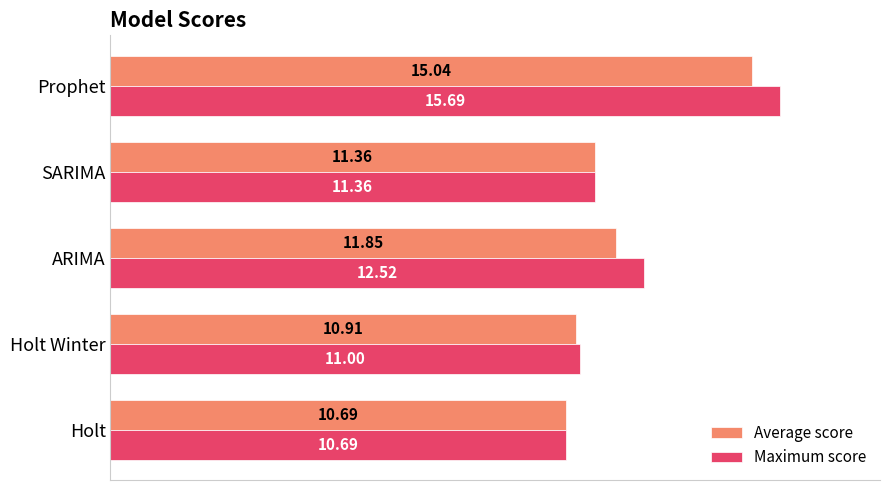

Between Holt Winter and Prophet, which series saw the biggest shift?

Maximum score